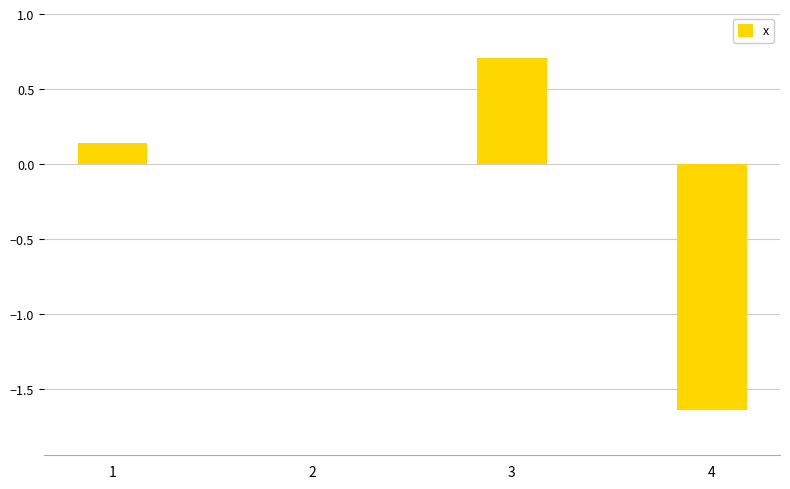

Which has a higher value, 4 or 3?

3